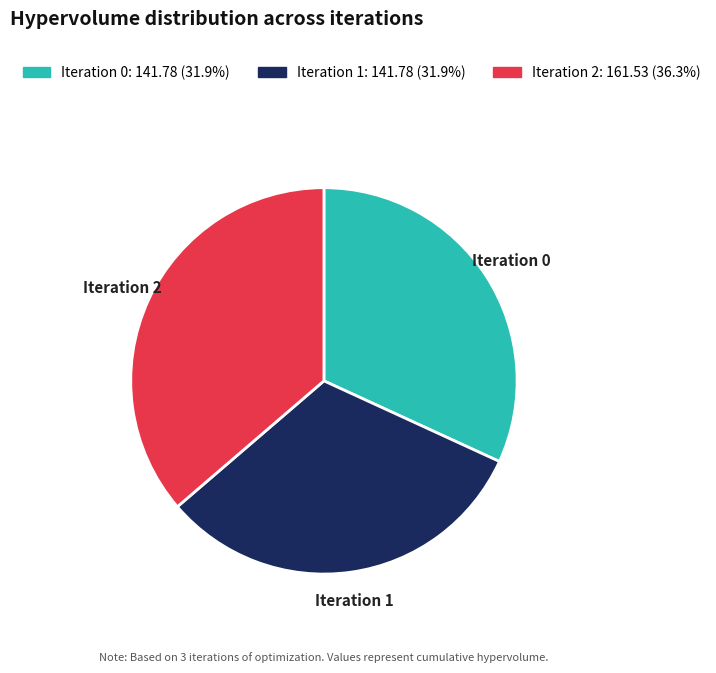

Is there any slice that represents more than half of the pie?

No